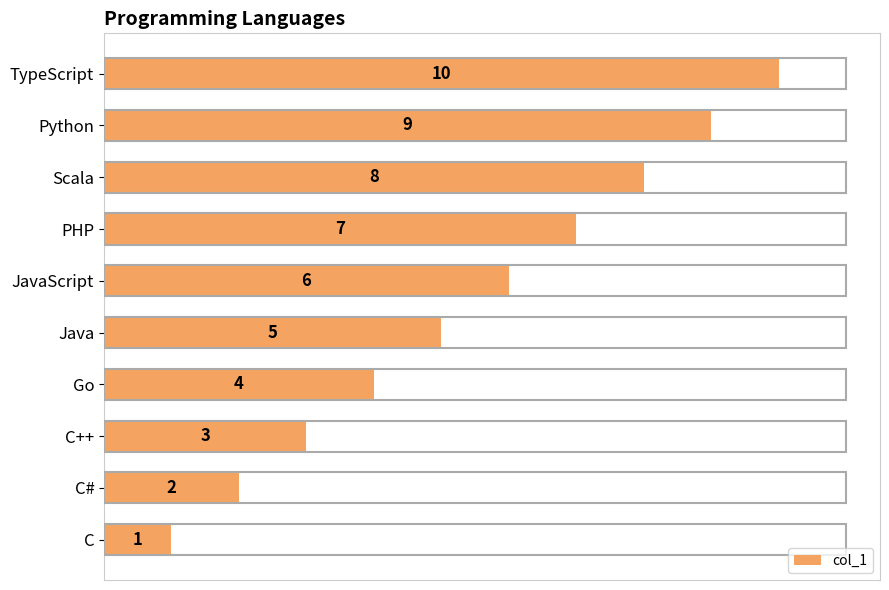

How many values are between 3 and 8?

6